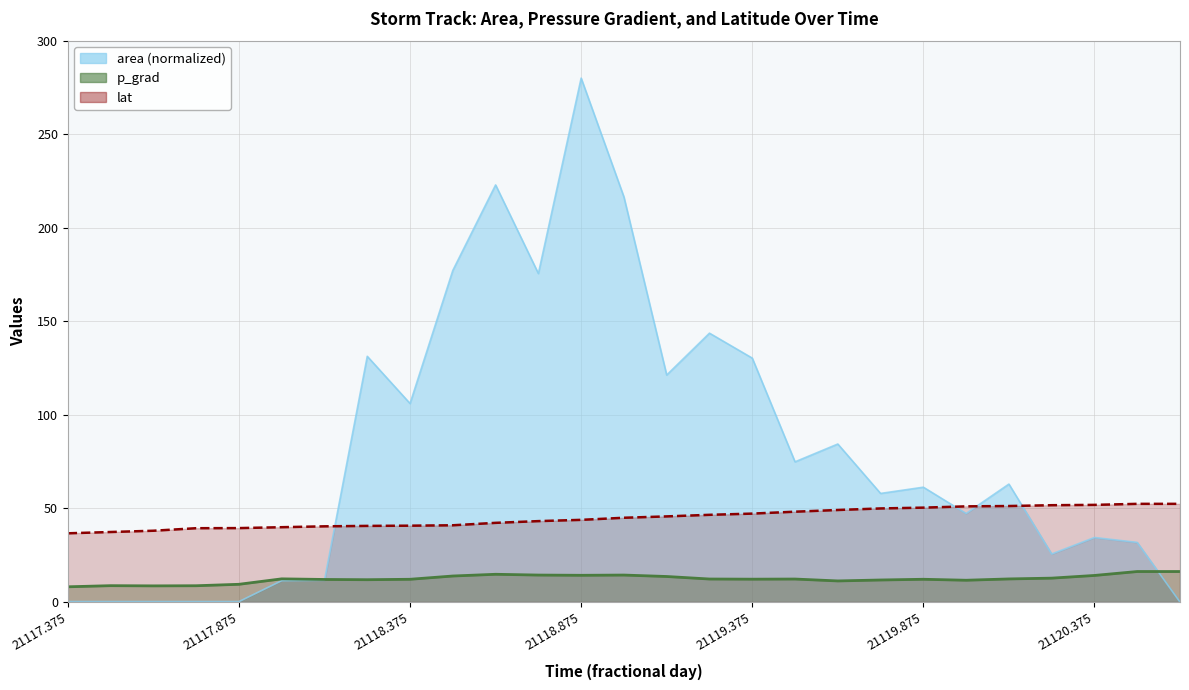

What is the difference between the maximum and second lowest values in the p_grad series?

7.7